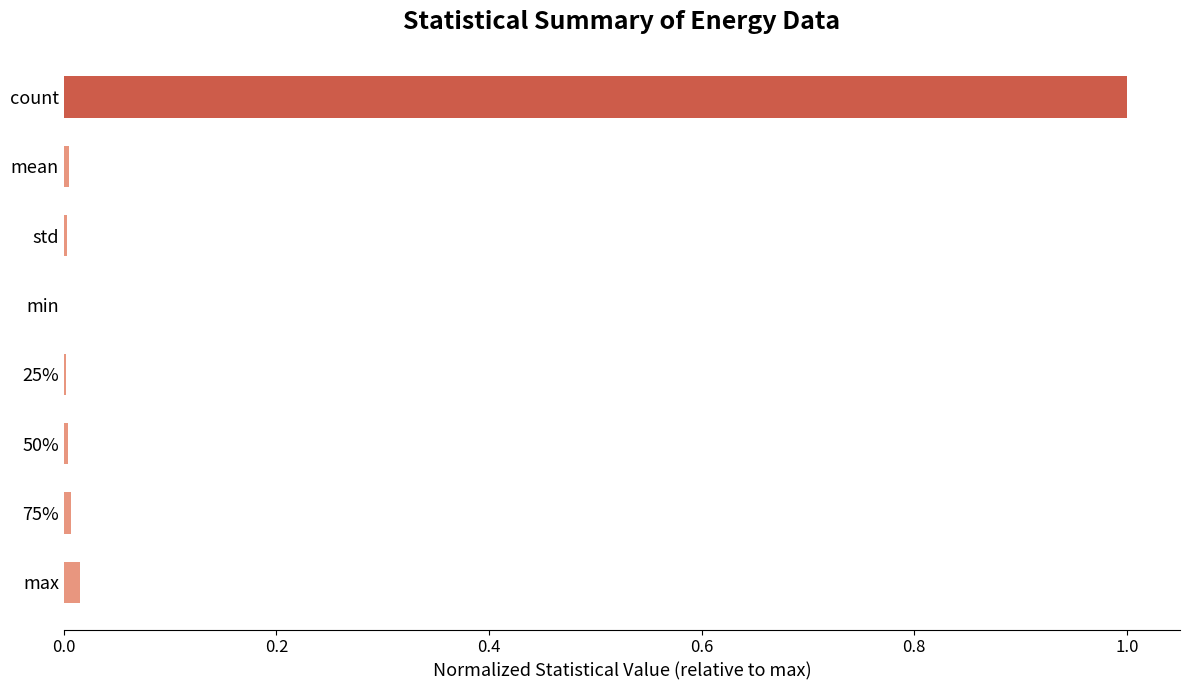

Are the bars horizontal?

Yes